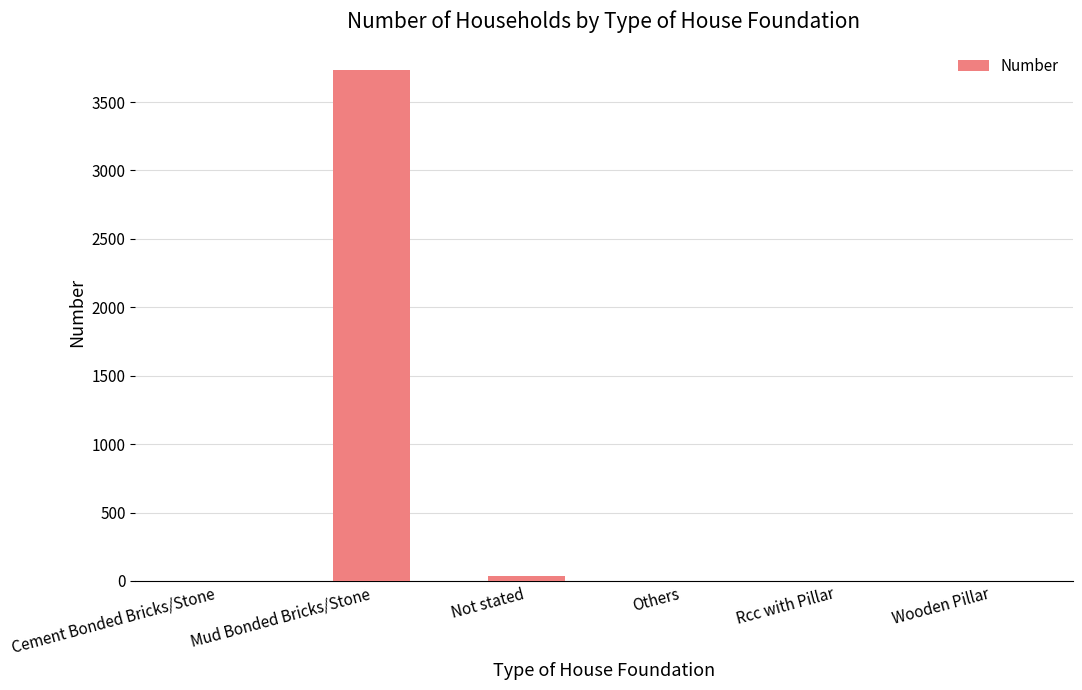

The chart shows a value of 0 at Rcc with Pillar. True or false?

True